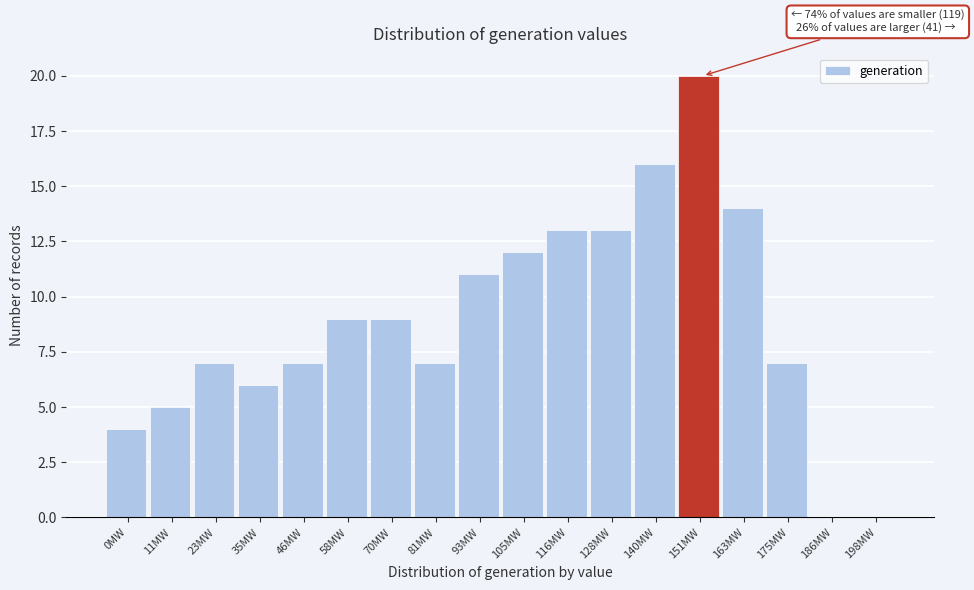

Reading right to left, what are all the values shown in this chart?

198MW=0	186MW=0	175MW=7	163MW=14	151MW=20	140MW=16	128MW=13	116MW=13	105MW=12	93MW=11	81MW=7	70MW=9	58MW=9	46MW=7	35MW=6	23MW=7	11MW=5	0MW=4